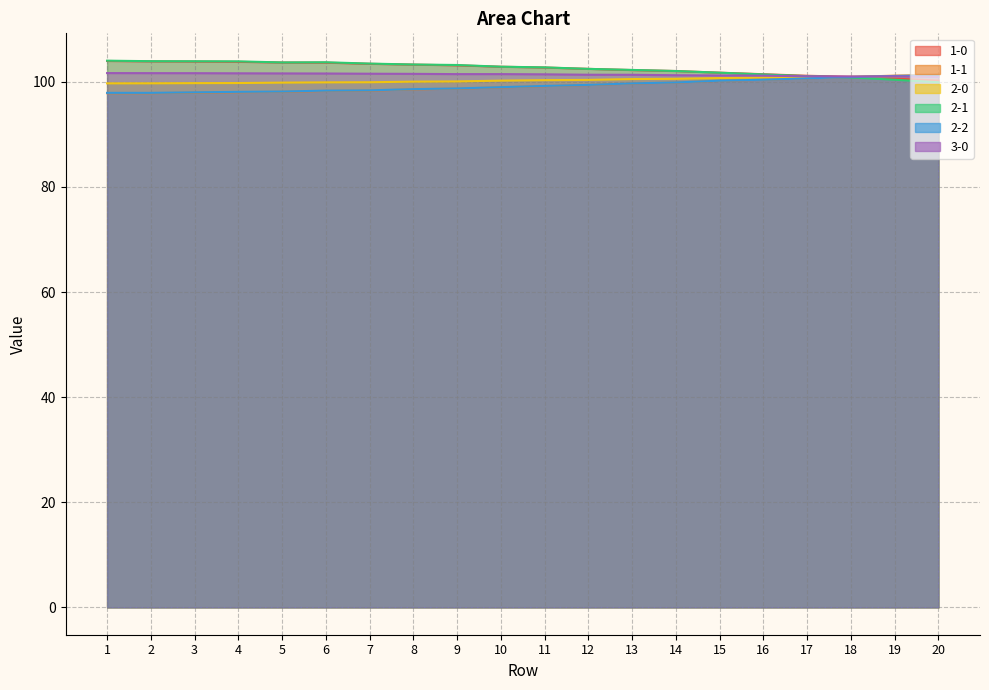

How many interior local peaks does the 3-0 series have?

2